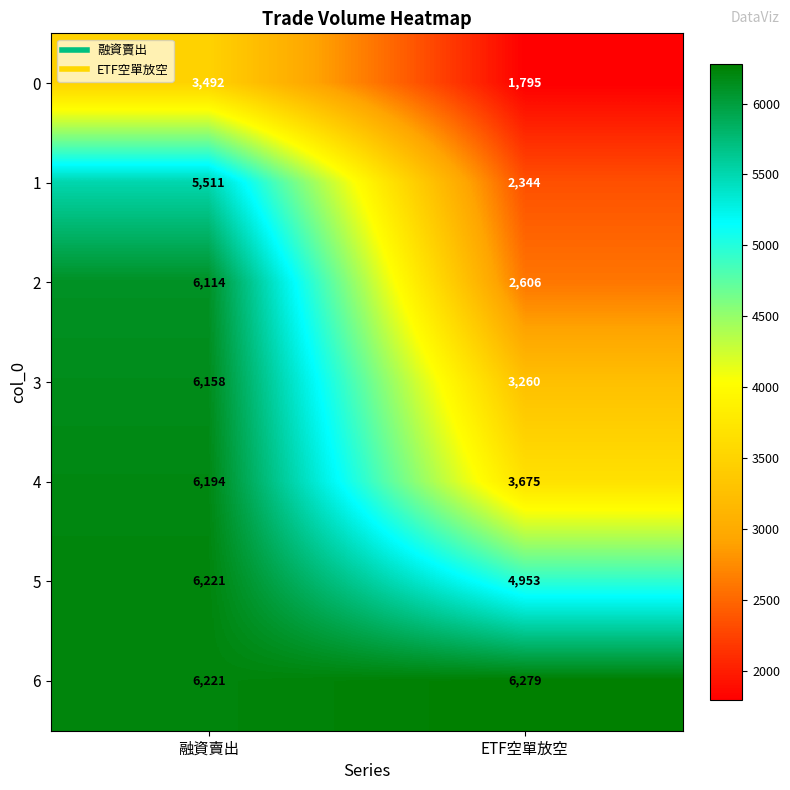

Which category has the highest value across all series?

ETF空單放空